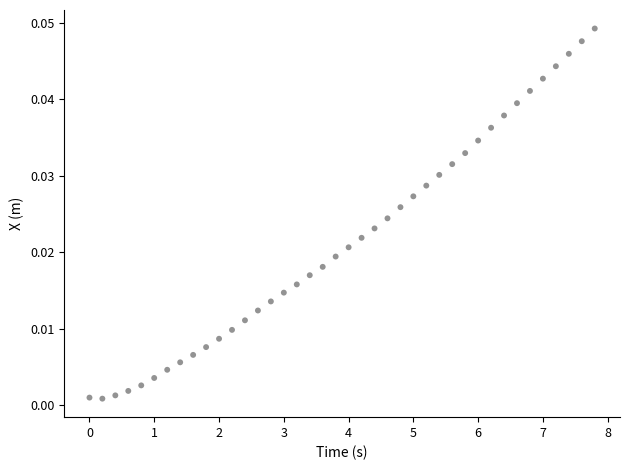

What is the range of X values (max minus min)?

7.8